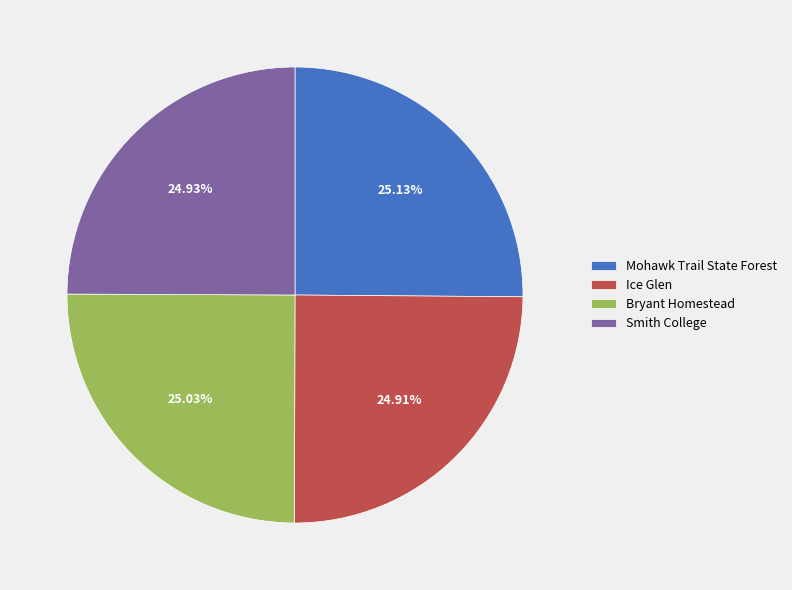

Is there a majority slice in this chart?

No